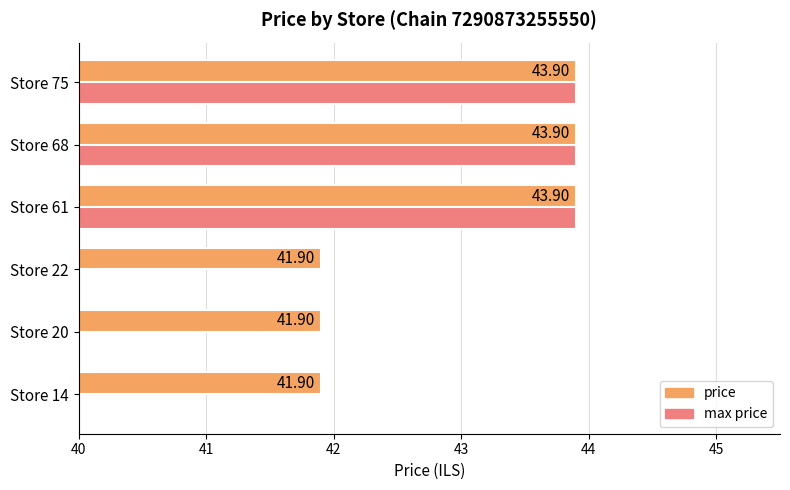

Reading right to left, what are all the values shown in this chart?

price: 43.9	43.9	43.9	41.9	41.9	41.9
max price: 43.9	43.9	43.9	0.0	0.0	0.0